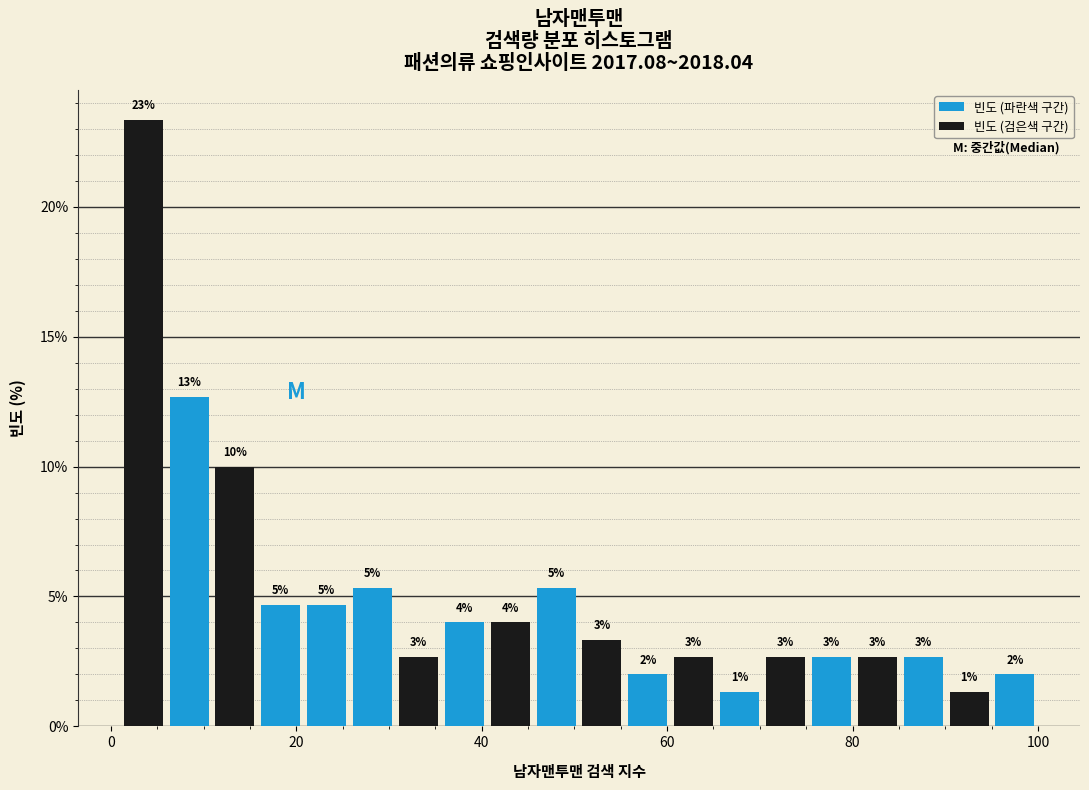

Read against the x-axis, roughly where is the centre of the tallest bar?

4